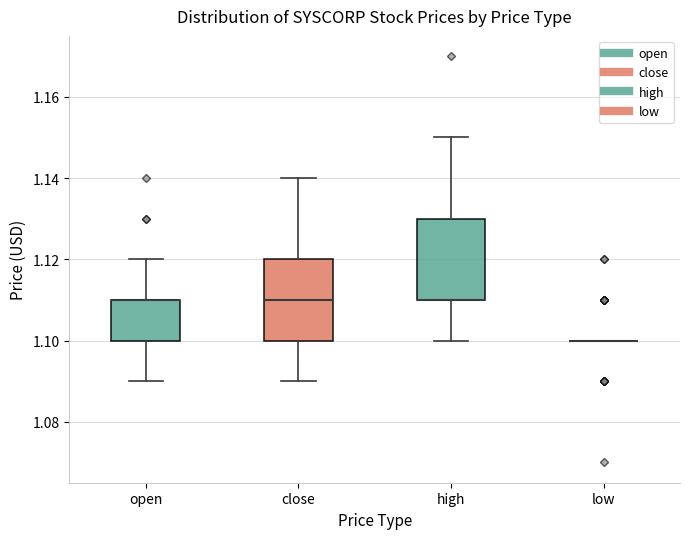

Where is the lower edge of the box for close on the y-axis? The values are not printed on the chart, so give them approximately, as read against the axis.

1.10